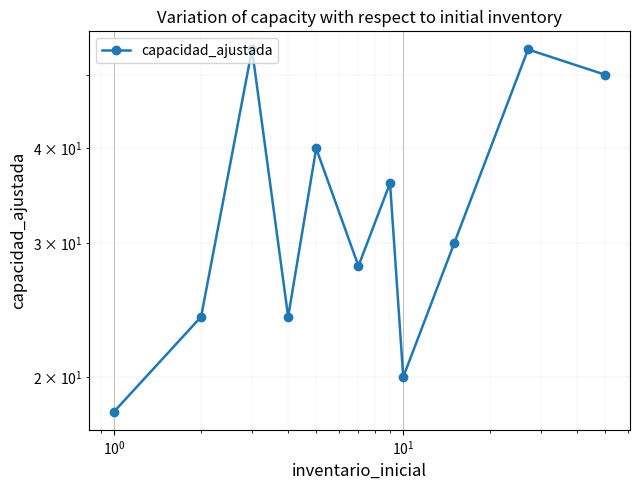

What is the difference between the second highest and second lowest values?

34